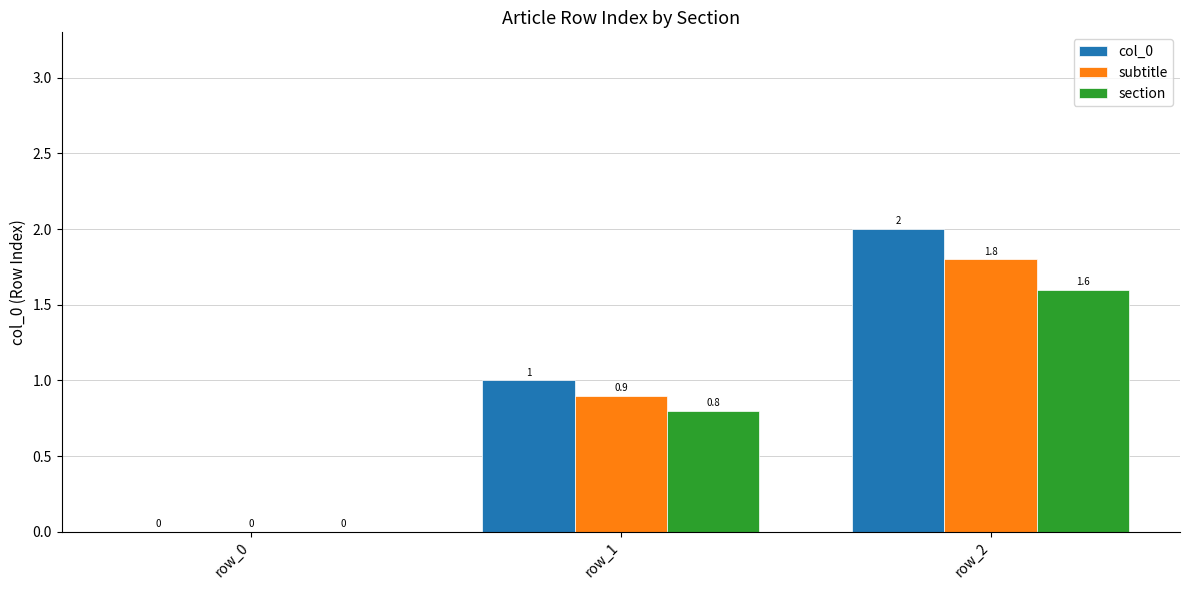

What is the highest value of the col_0 series?

2.0